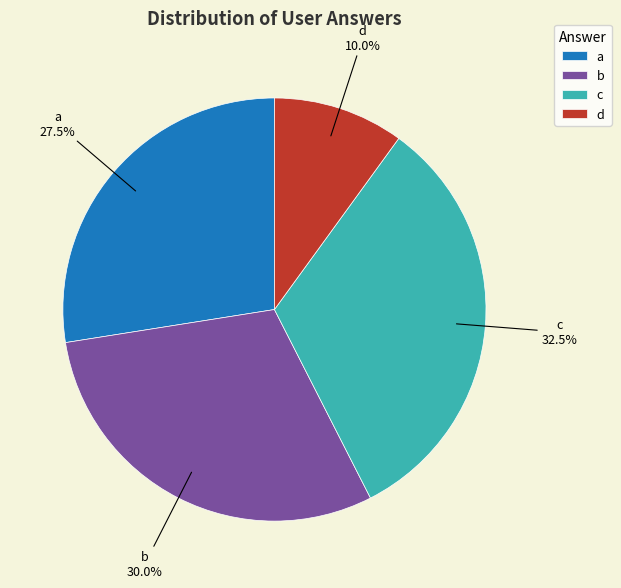

True or false: b accounts for 16% of the total.

False